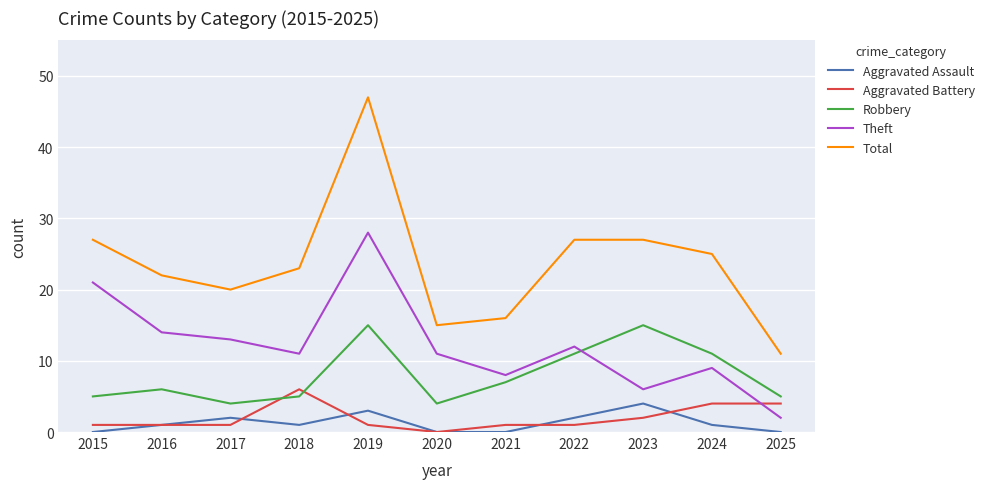

Is this an area chart (filled region under the line)?

No